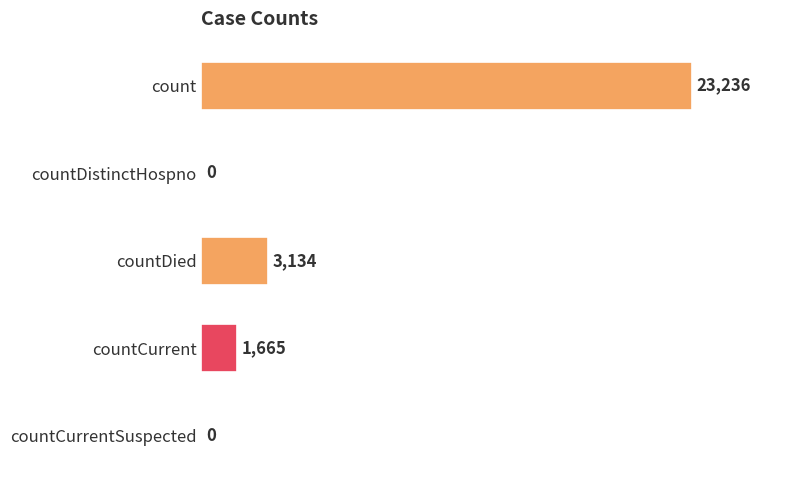

Does the chart contain stacked bars?

No